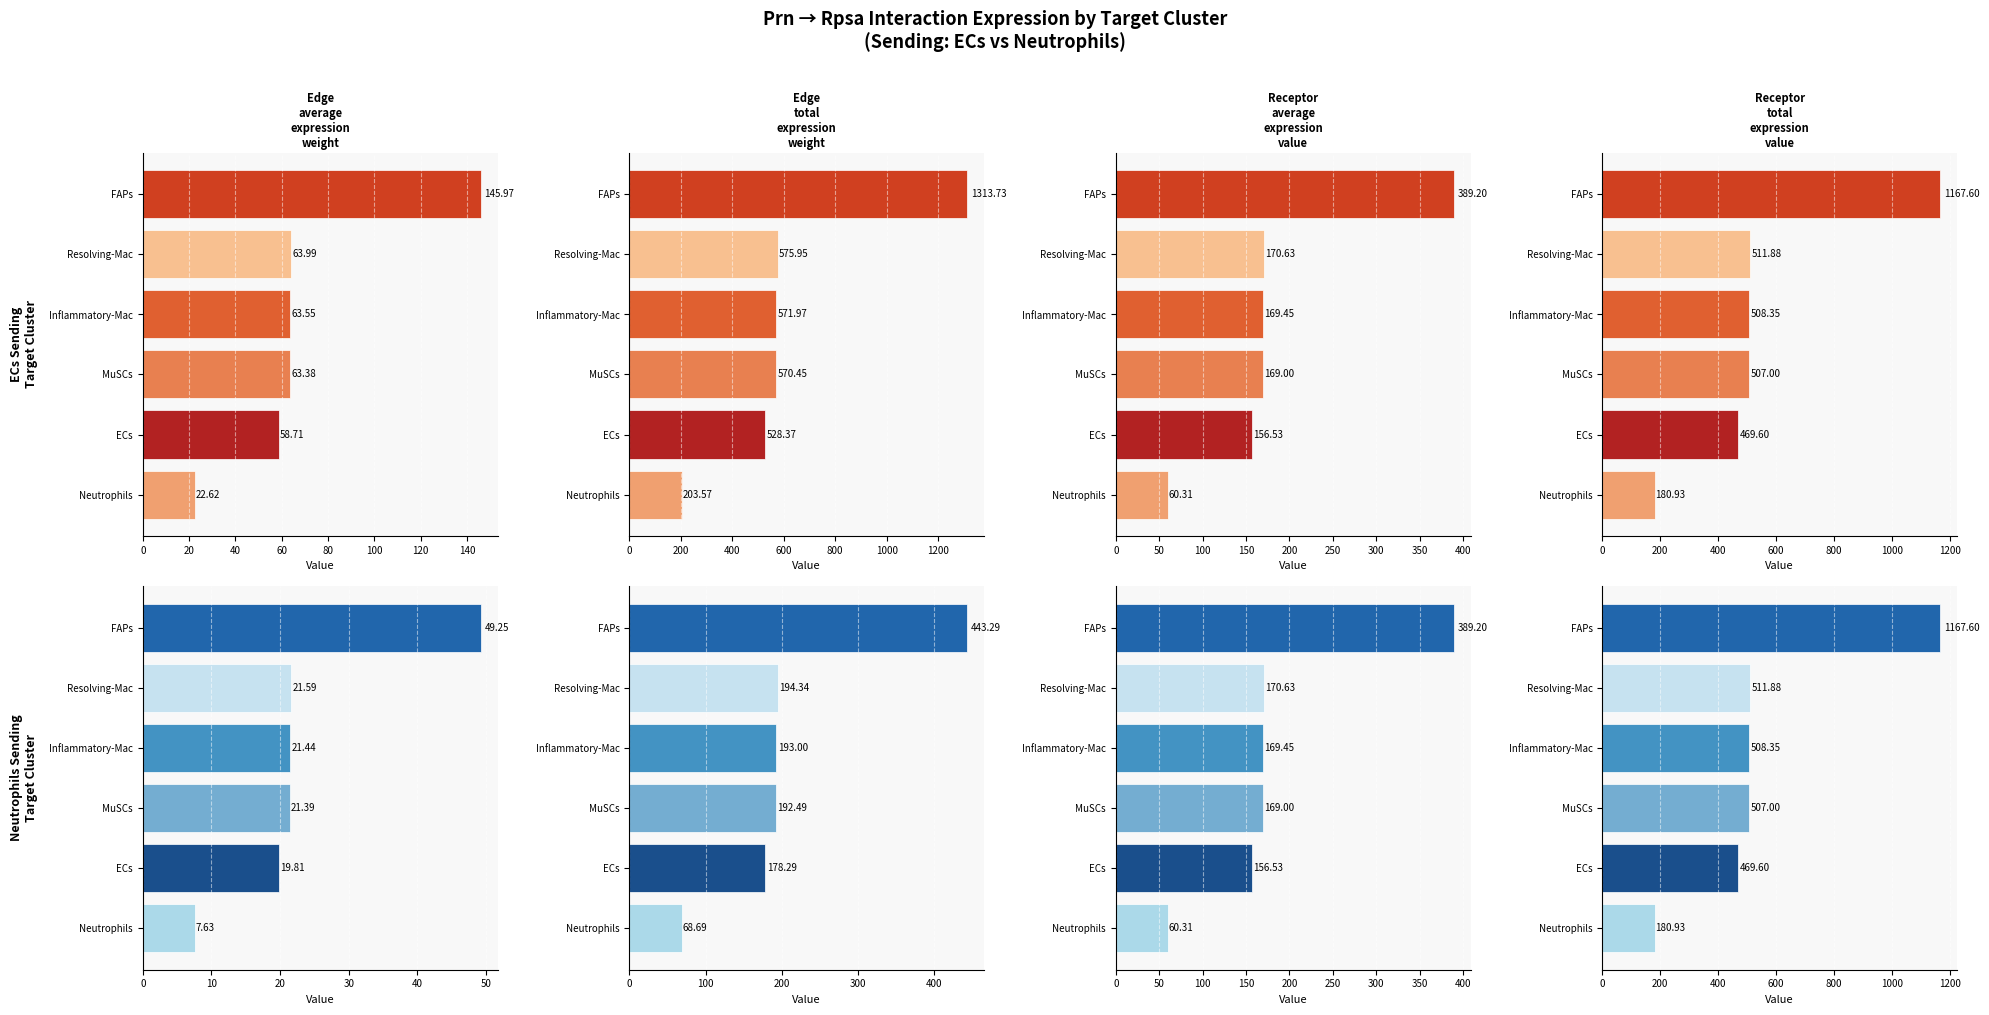

Is it true that Edge average expression weight equals 36.2 at FAPs?

False